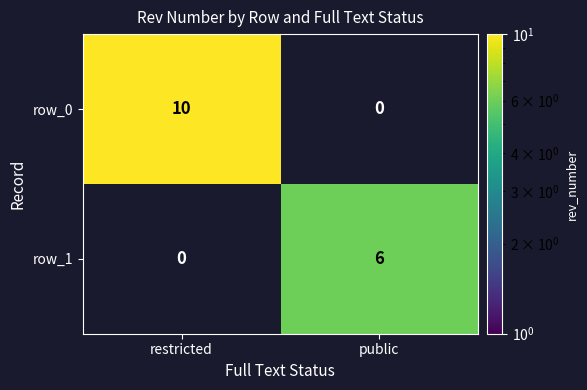

Is the value of row_1 at public greater than the value of row_0 at restricted?

No